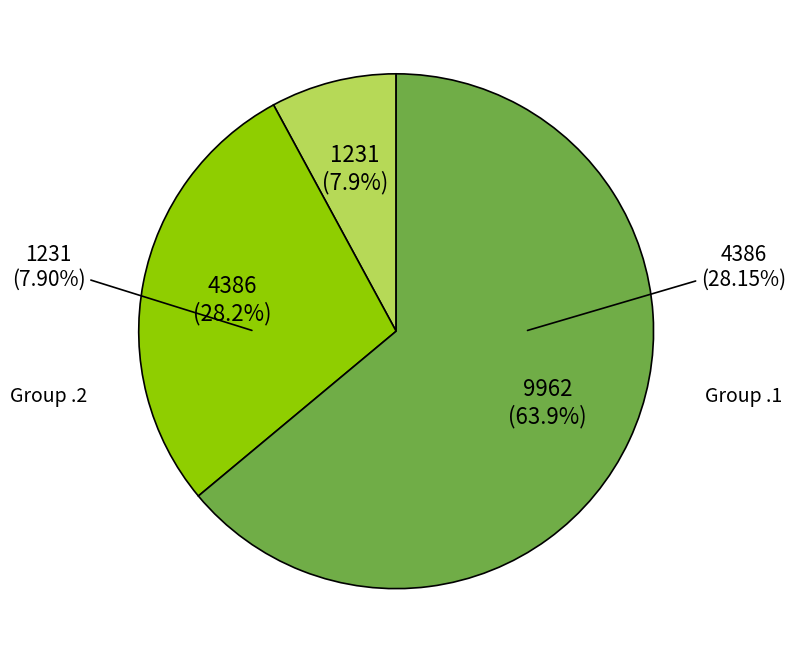

Does 5.1 account for over 50% of the chart?

No